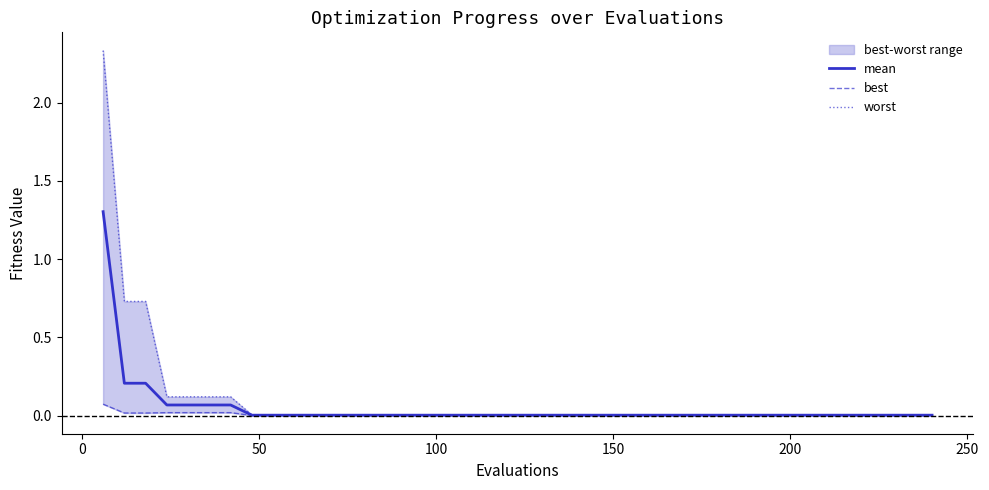

Does the chart have visible grid lines?

No